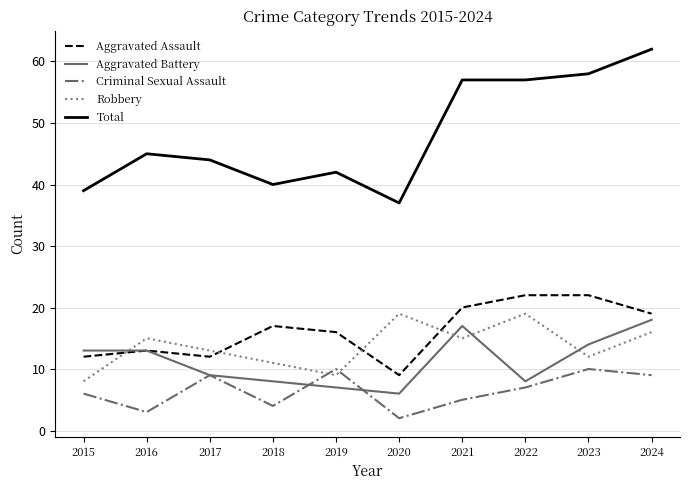

The Criminal Sexual Assault series shows 7 at 2022. True or false?

True